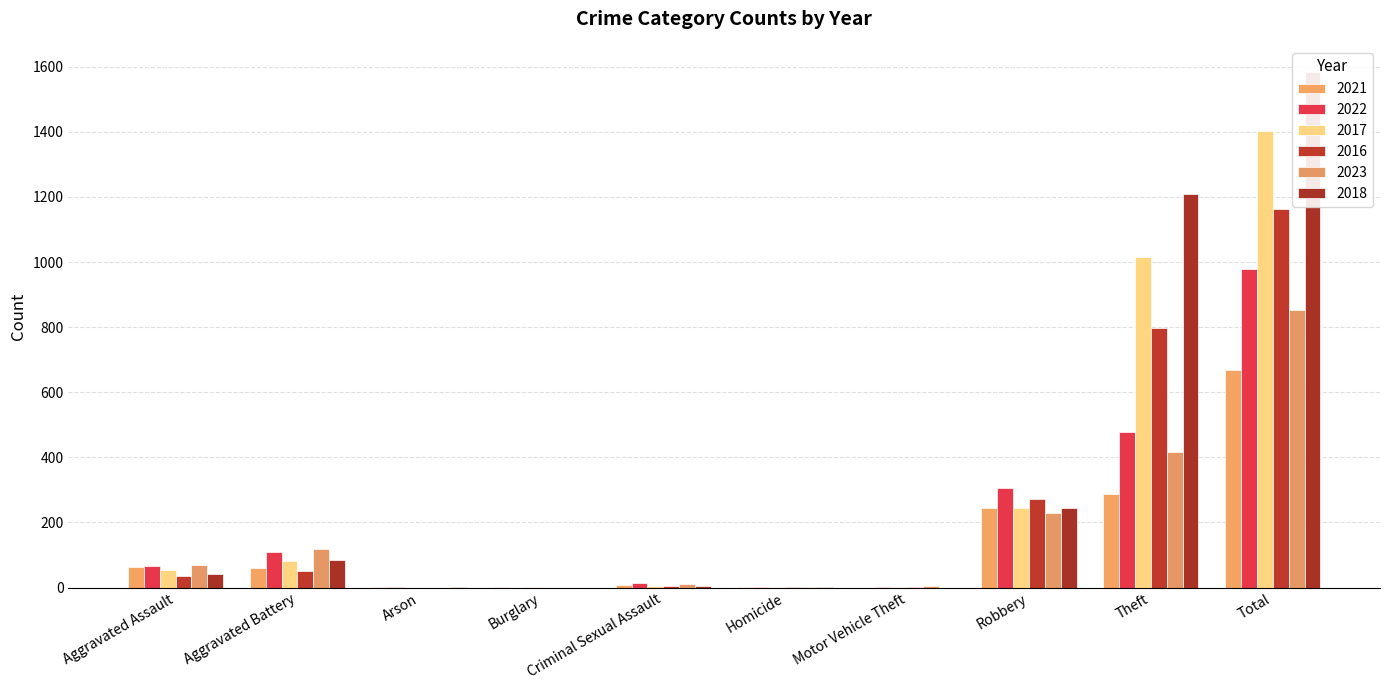

What is the difference between the maximum and second lowest values in the 2017 series?

1402